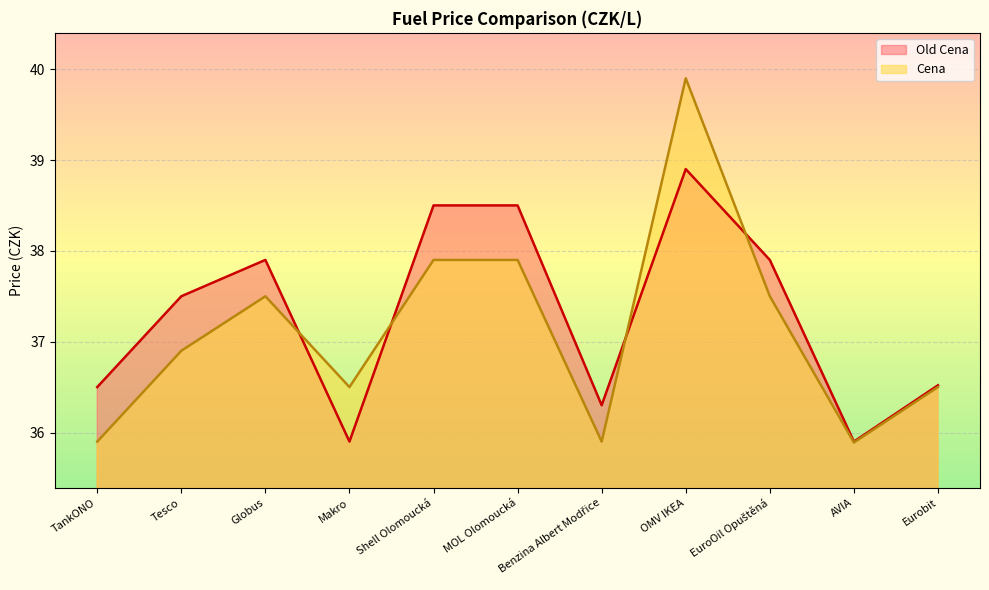

Where is the first local maximum for Cena?

Globus